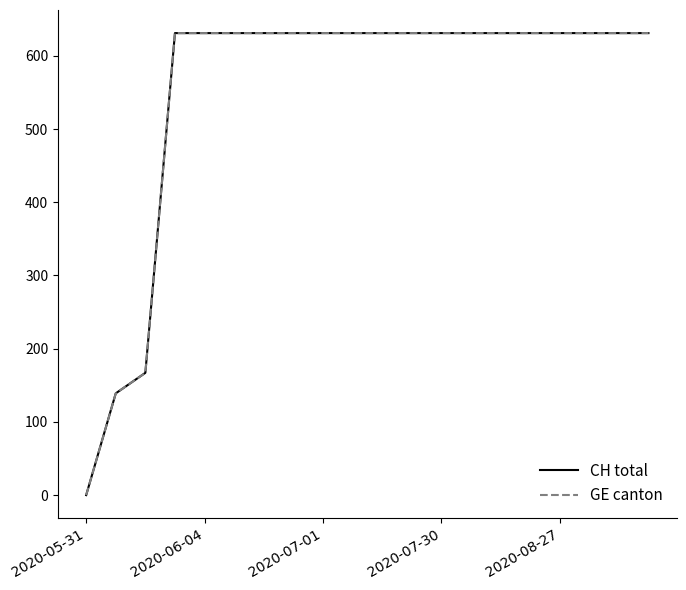

Does the chart have visible grid lines?

No